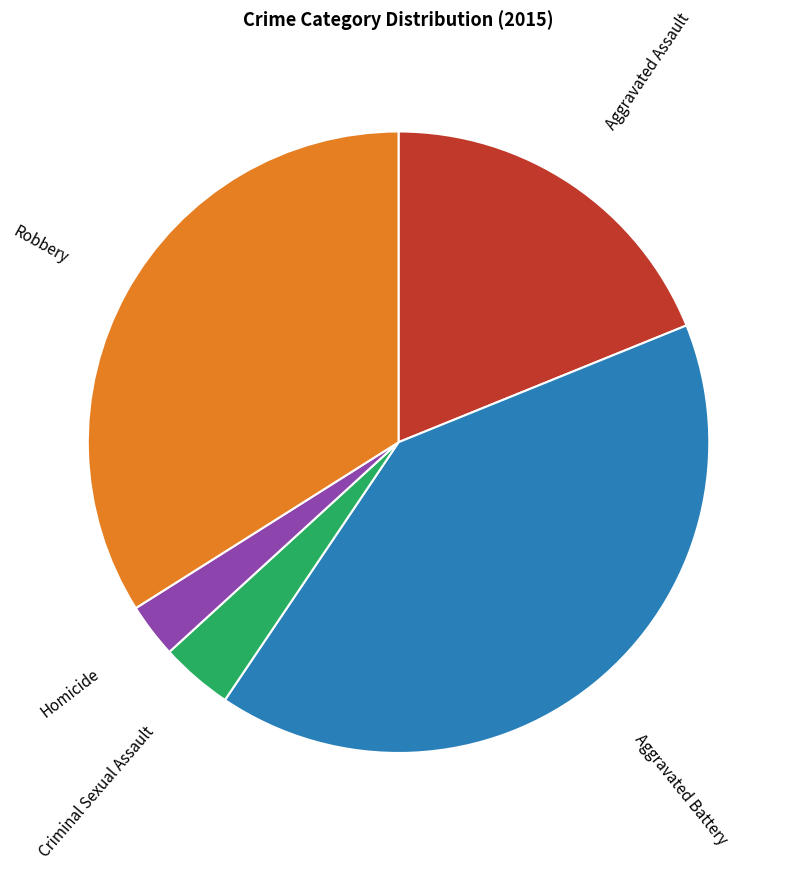

How many segments does this pie chart have?

5